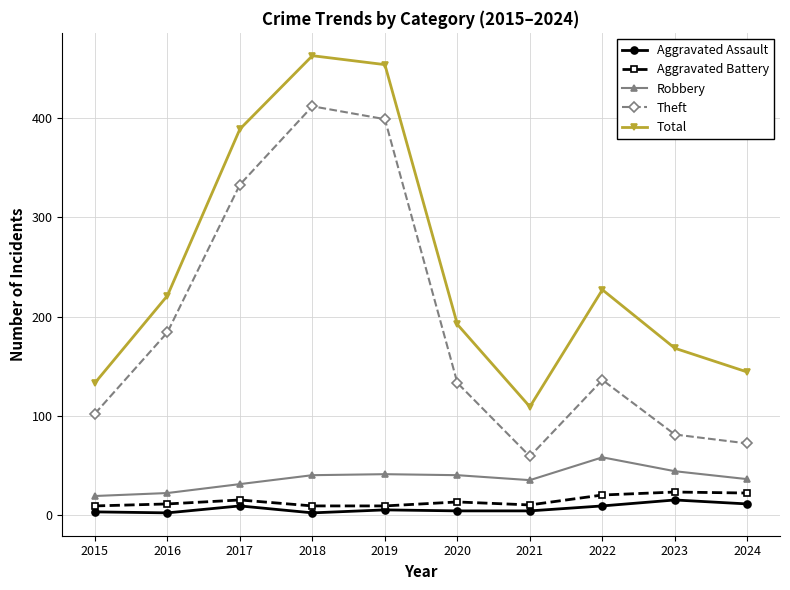

Which category has the highest value in the Robbery series?

2022